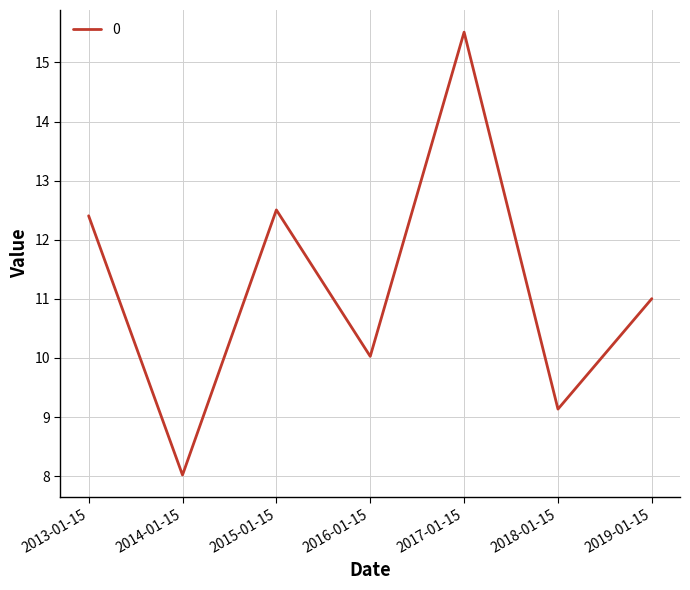

Reading left to right, transcribe all the data shown in this chart.

2013-01-15=12.4	2014-01-15=8.0	2015-01-15=12.5	2016-01-15=10.0	2017-01-15=15.5	2018-01-15=9.1	2019-01-15=11.0